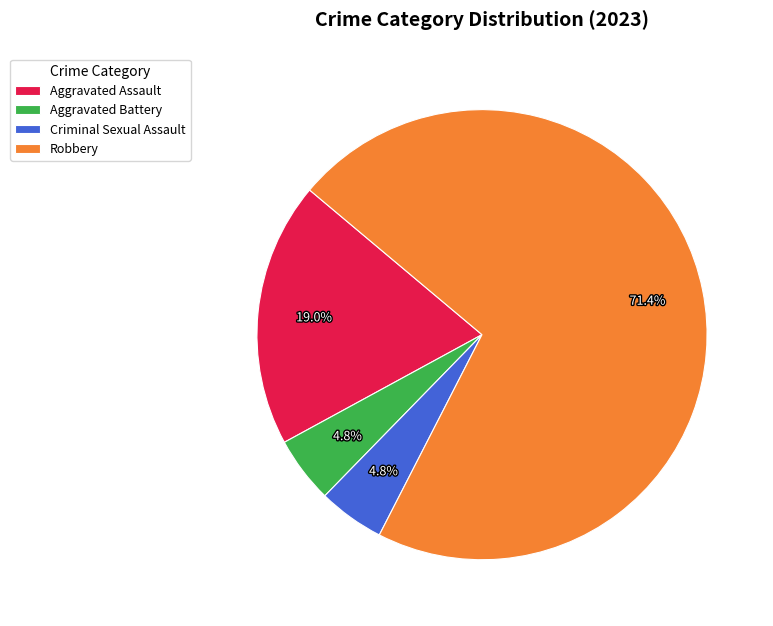

What is the largest slice in the pie chart?

Robbery